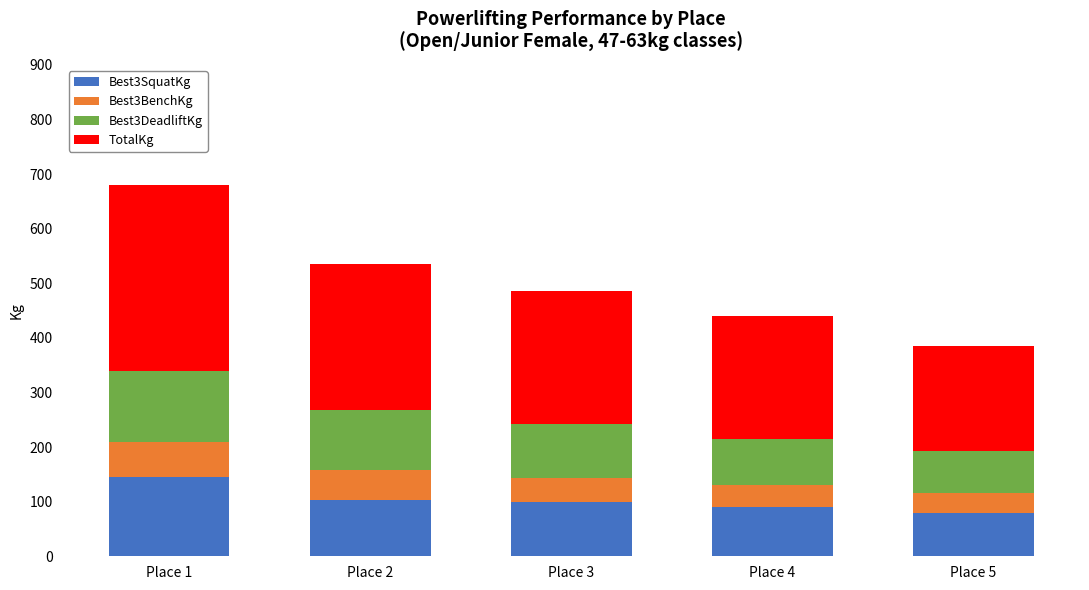

What is the difference between the maximum and minimum values in the Best3SquatKg series?

65.0